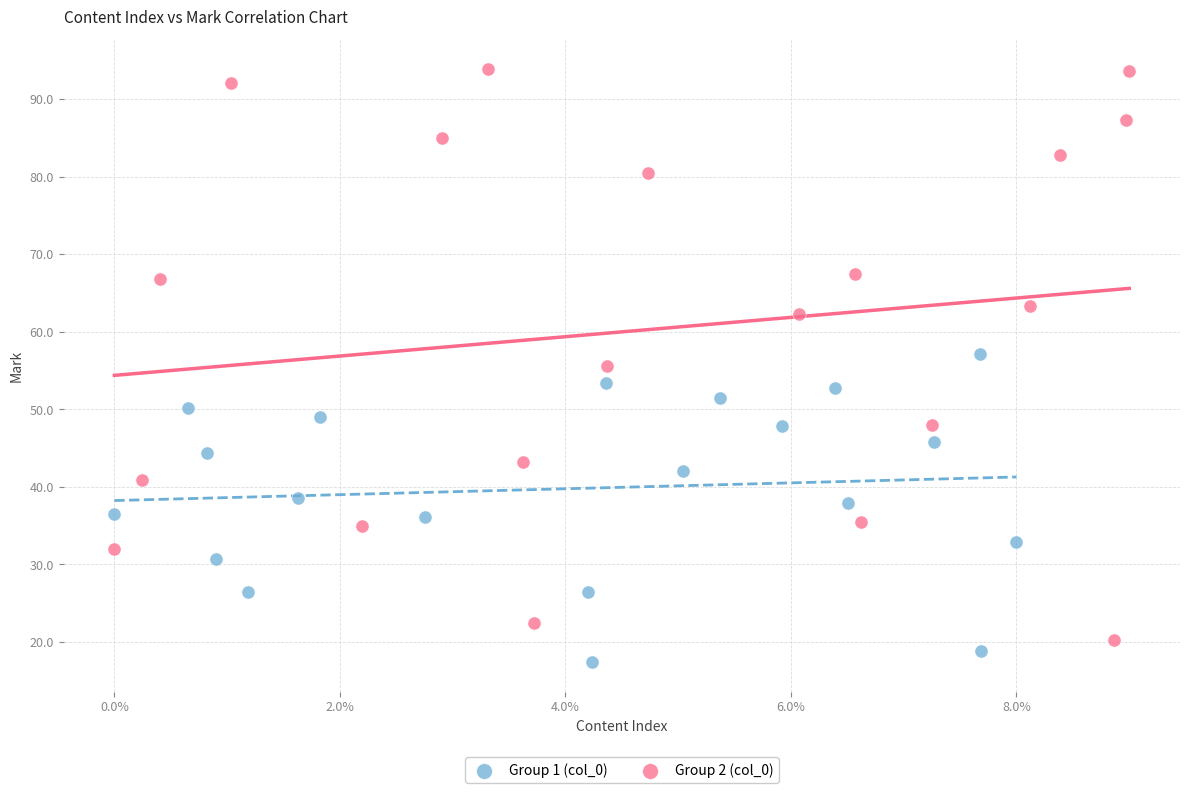

Which series has the widest spread of Y values?

Group 2 (col_0)